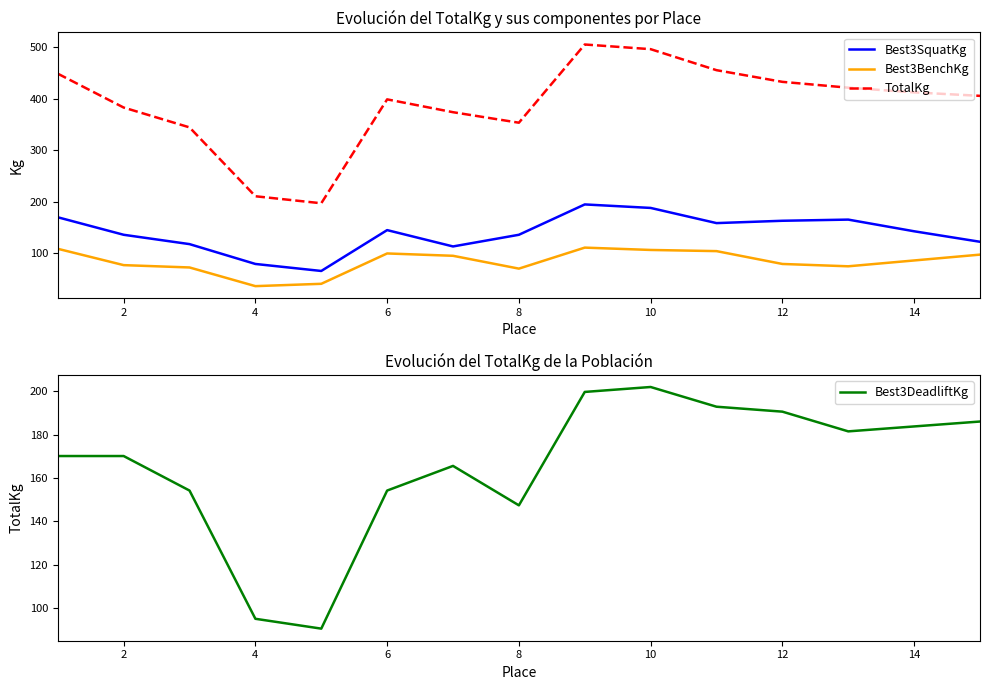

What is the minimum value shown in the chart?

36.3